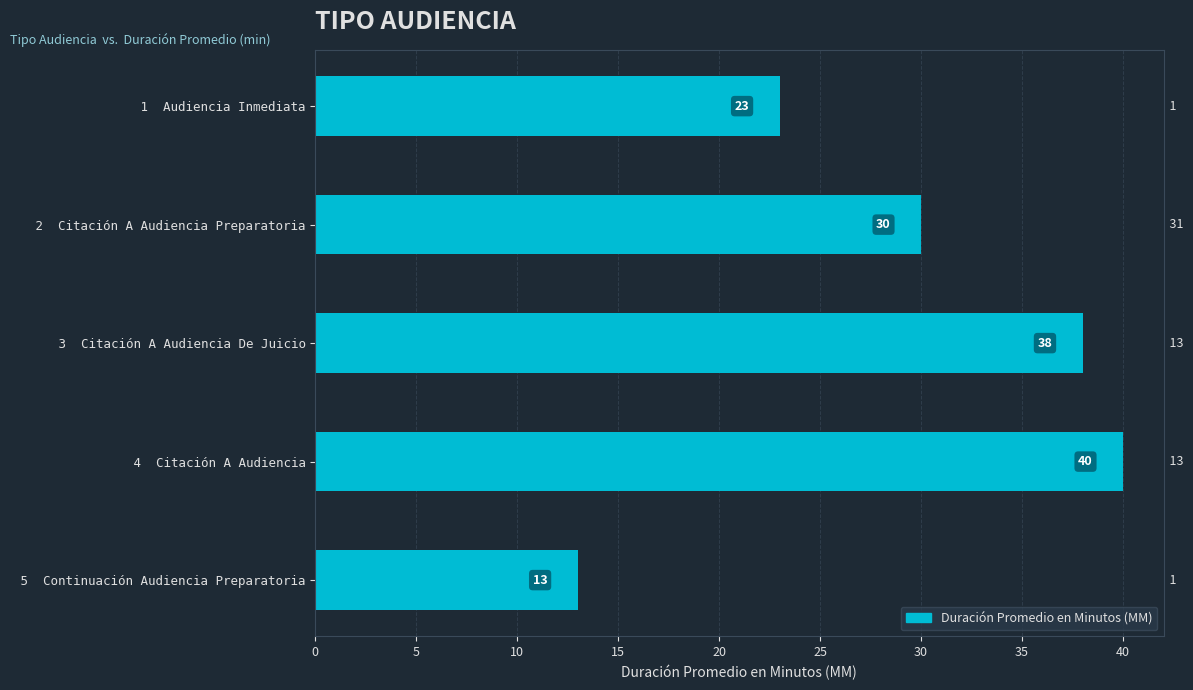

What is the difference between the maximum and second lowest values?

17